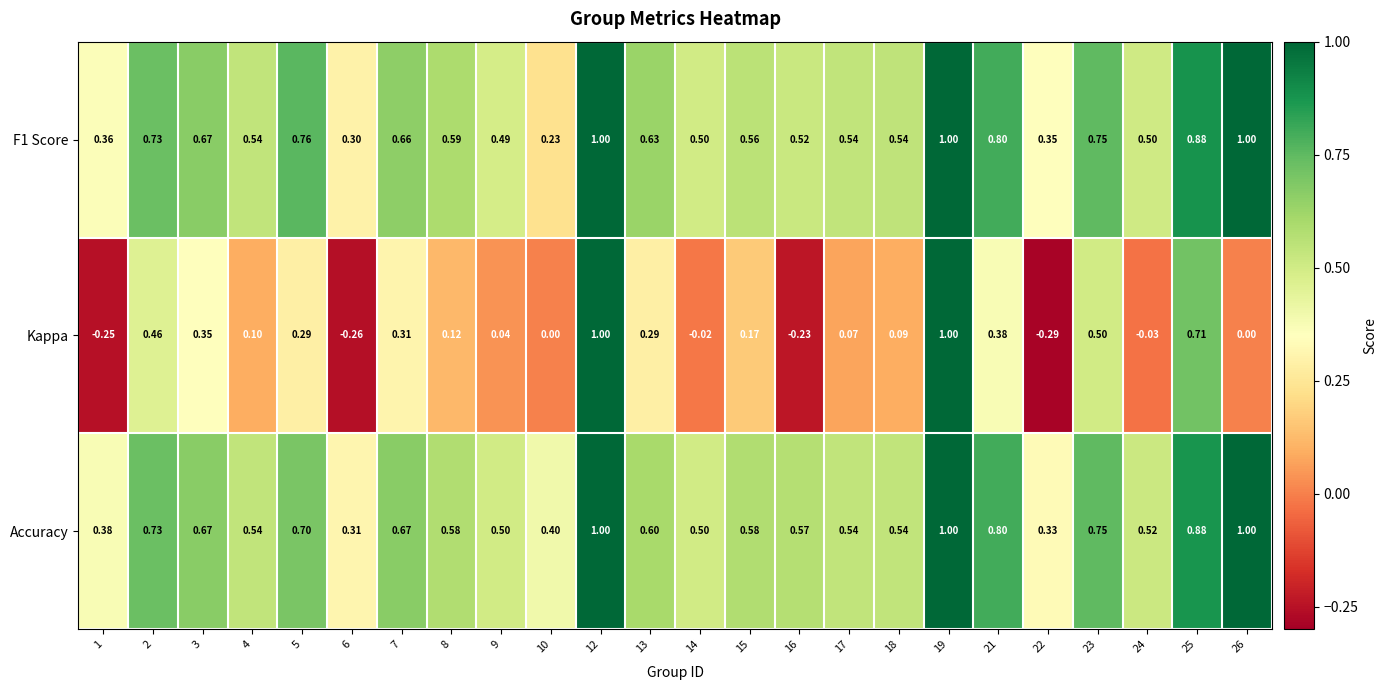

At how many categories does at least one series exceed 0?

24